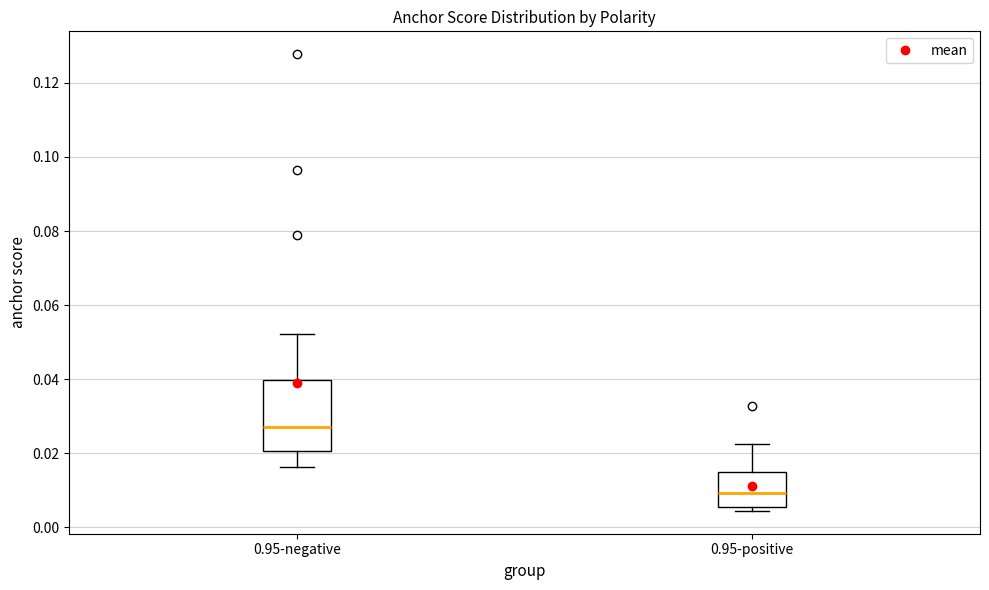

Reading left to right, read every box against the y-axis: the position of its median line, the range the box covers, and the ends of its whiskers. The values are not printed on the chart, so give them approximately, as read against the axis.

0.95-negative: median 0.028, box 0.020 to 0.040, whiskers 0.016 to 0.052
0.95-positive: median 0.010, box 0.006 to 0.016, whiskers 0.004 to 0.022